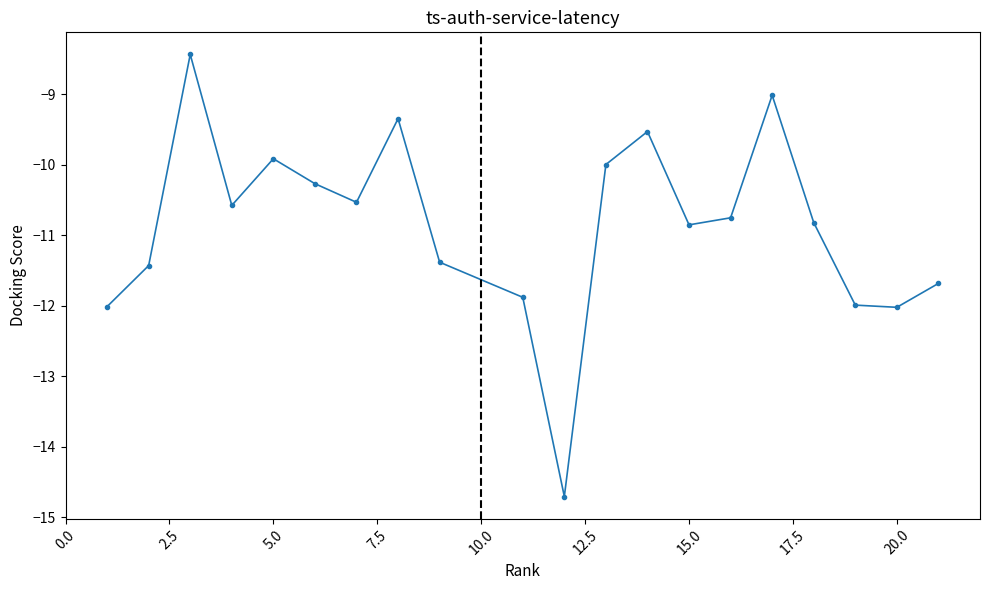

How many points are higher than both their immediate neighbors (excluding endpoints)?

5